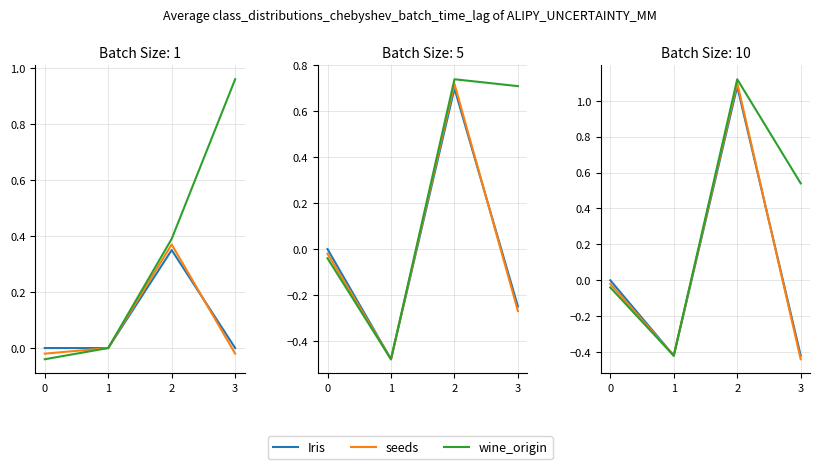

At which label does seeds reach its peak?

2